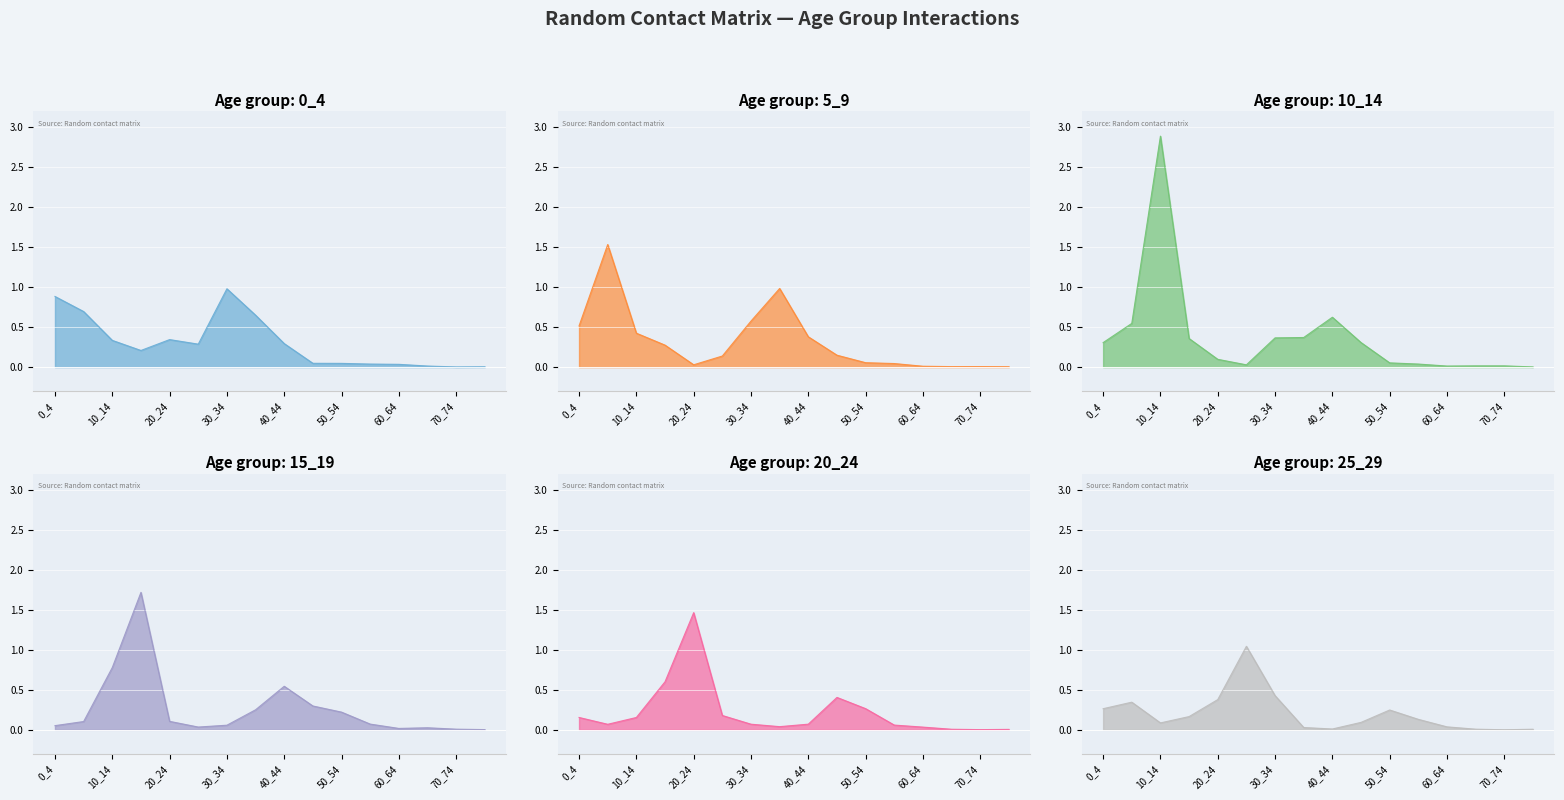

The 25_29 series shows 0.0 at 75_100. True or false?

True